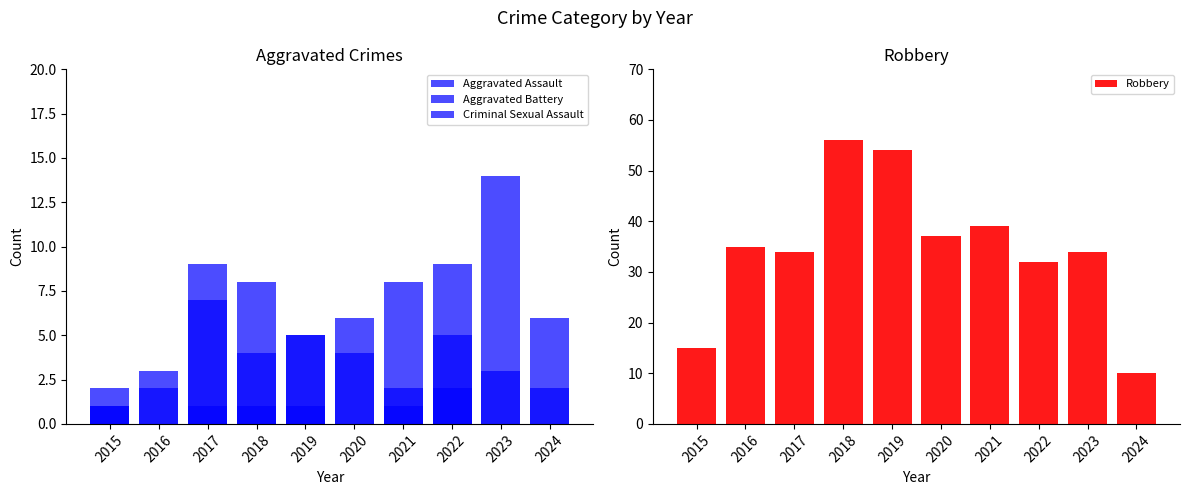

Rank the series at 2021 from highest to lowest value.

Robbery, Aggravated Battery, Aggravated Assault, Criminal Sexual Assault